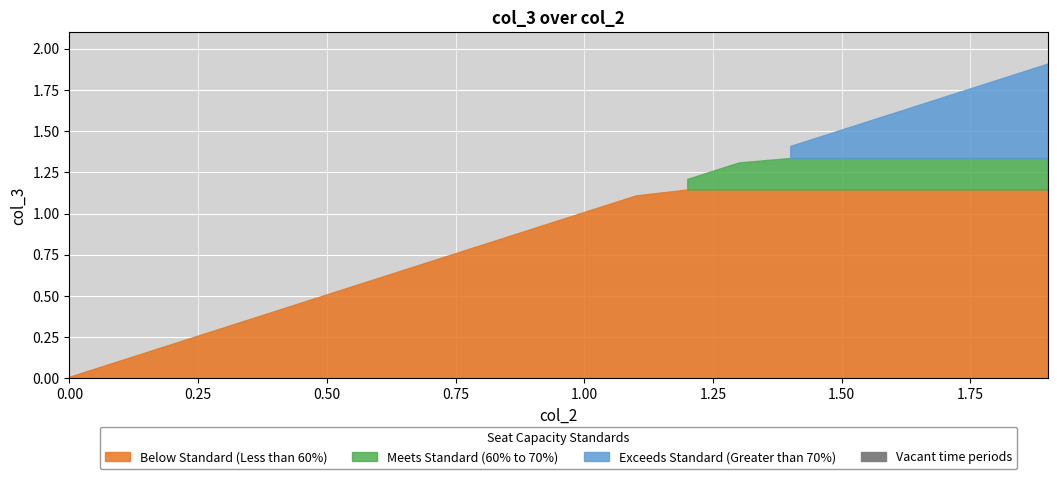

What is the label of the 14th point from the right?

0.6